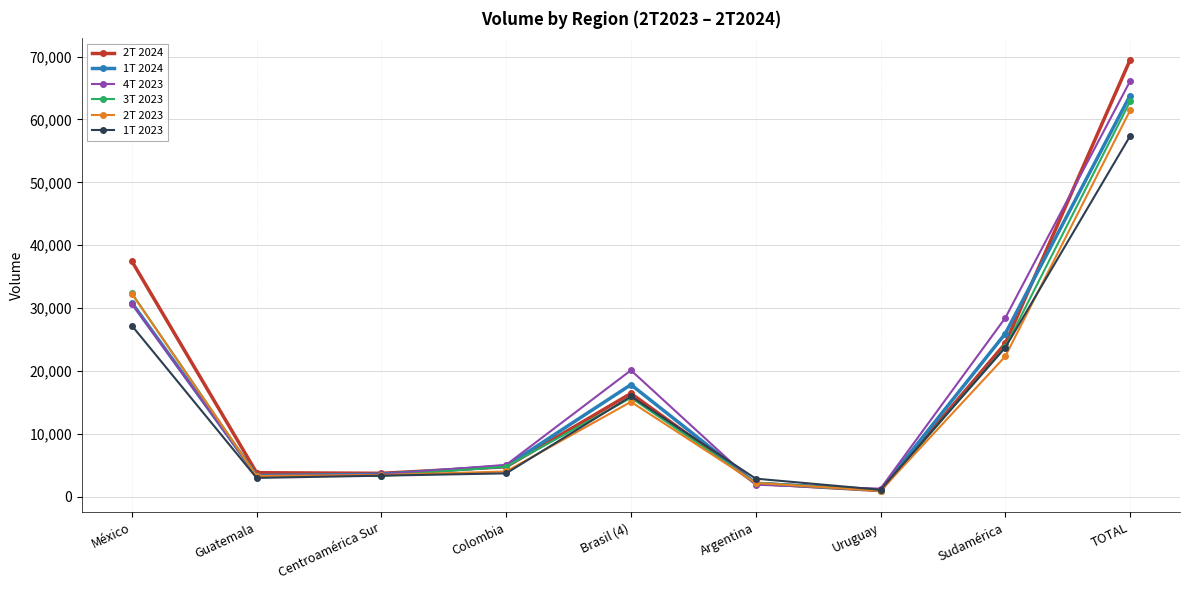

Which series has the largest range (max minus min)?

2T 2024